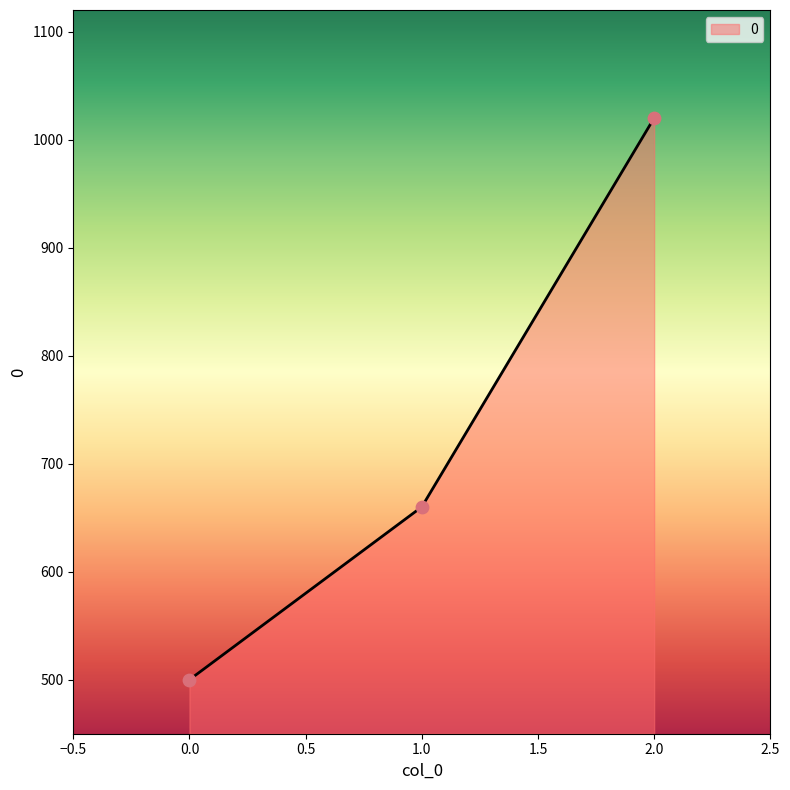

Which has a higher value, 2.0 or 0.0?

2.0